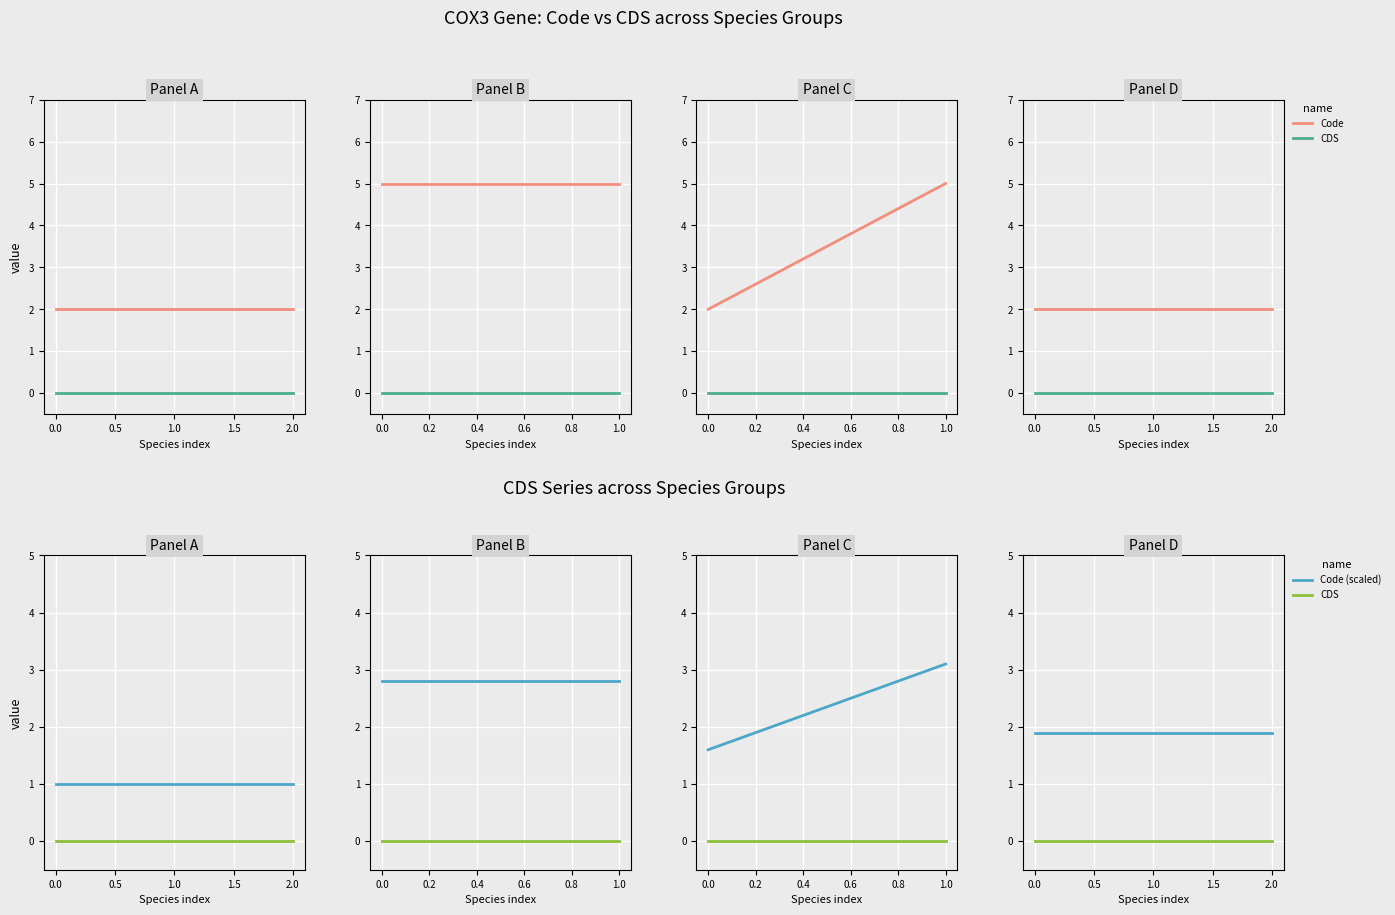

What position from the right is 1.0?

2